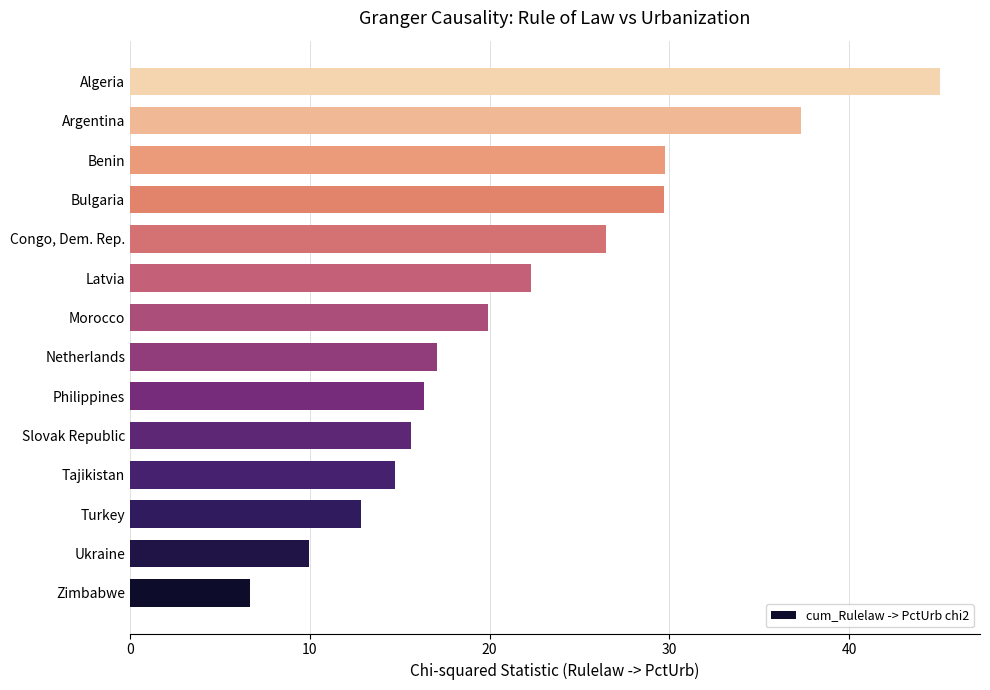

What value does the data have at Congo, Dem. Rep.?

26.5